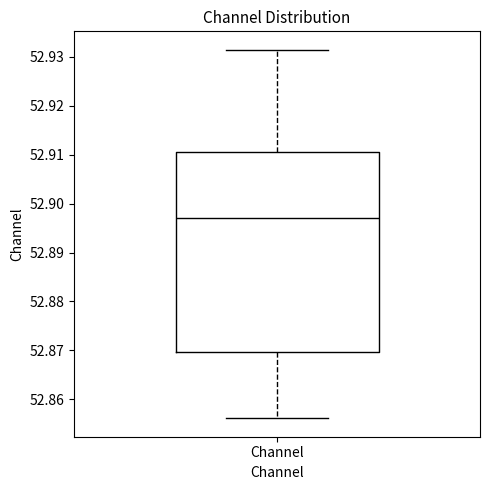

Read this box plot against the y-axis: the position of the median line, the range covered by the box, and the ends of both whiskers. The values are not printed on the chart, so give them approximately, as read against the axis.

median 52.897, box 52.870 to 52.911, whiskers 52.856 to 52.931